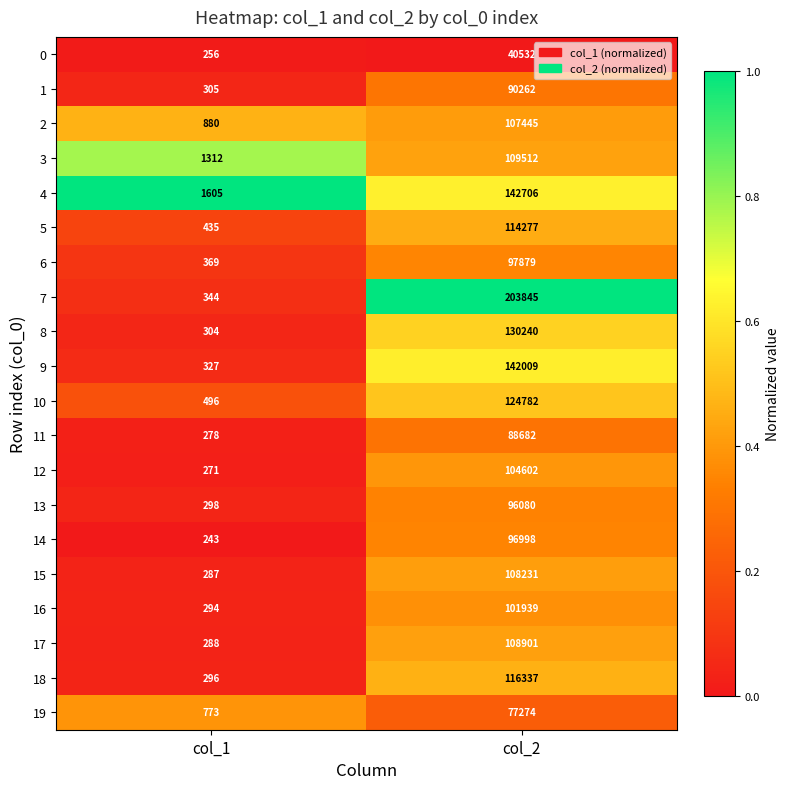

What is the maximum value shown in the chart?

203845